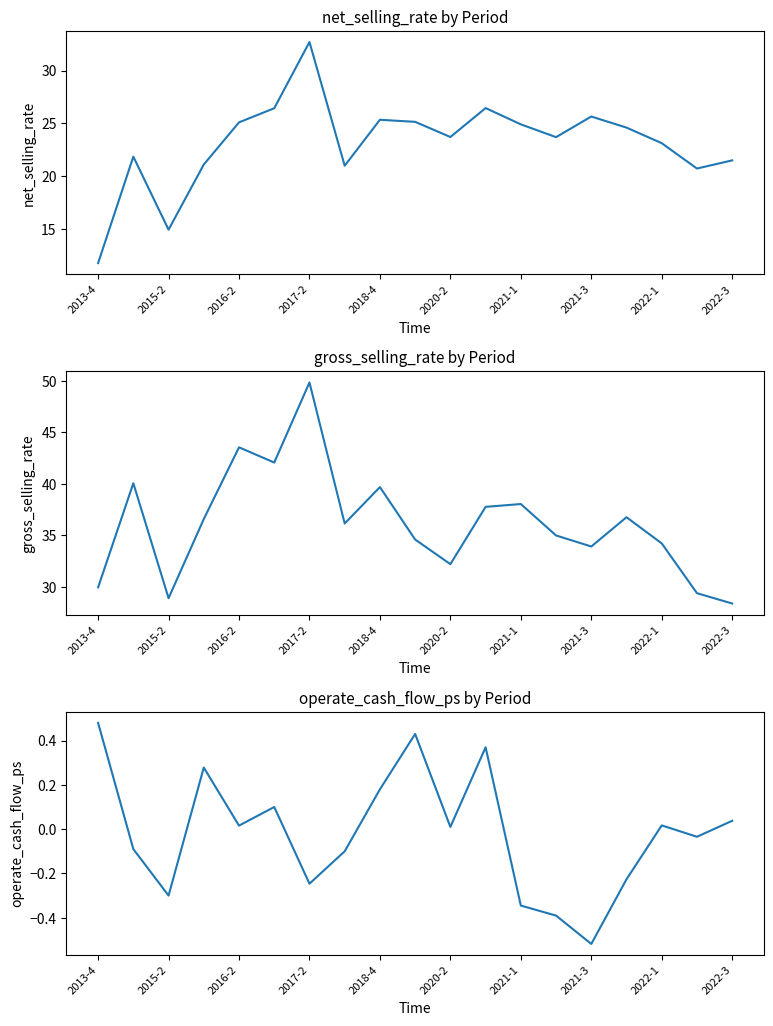

What is the sum of all operate_cash_flow_ps values?

-0.3